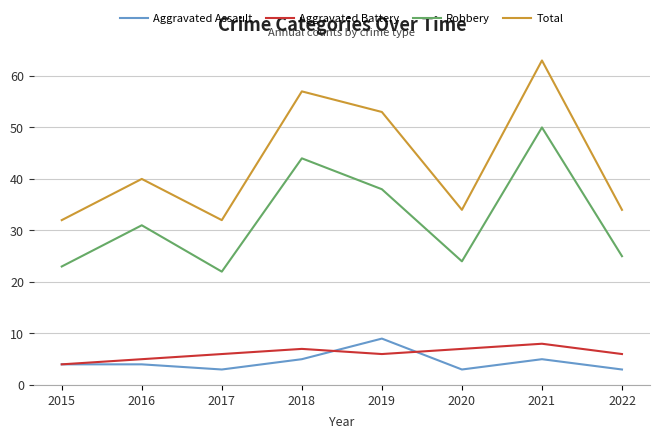

At which category does Aggravated Assault reach its first local valley?

2017